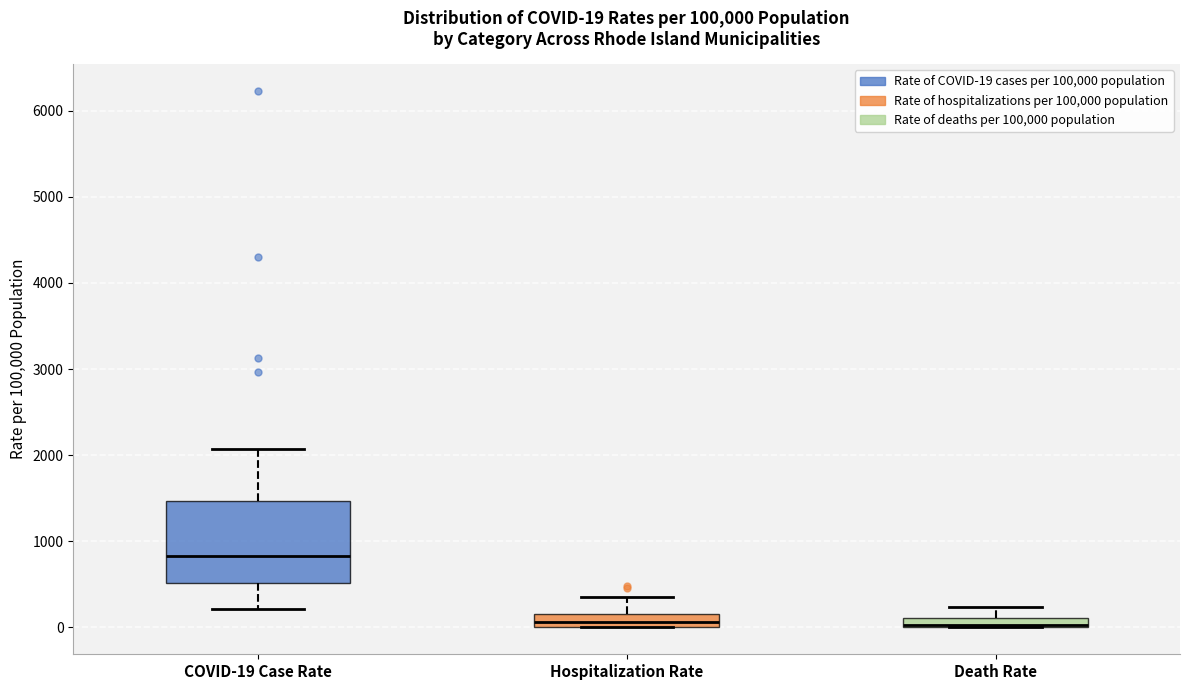

Comparing the boxes themselves (not the whiskers), which one is the tallest?

COVID-19 Case Rate